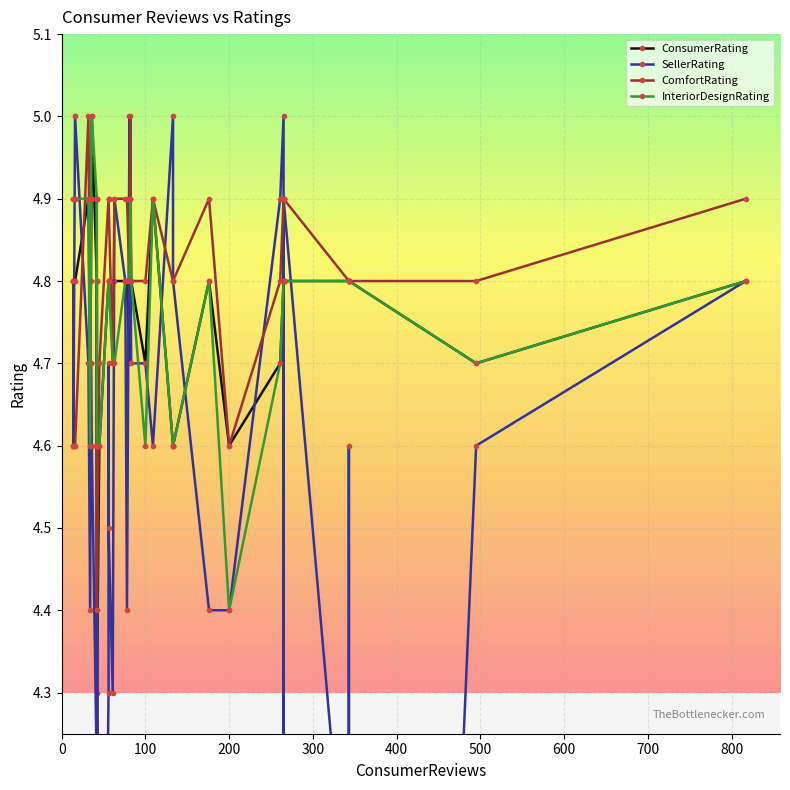

How many lines are shown in the chart?

4